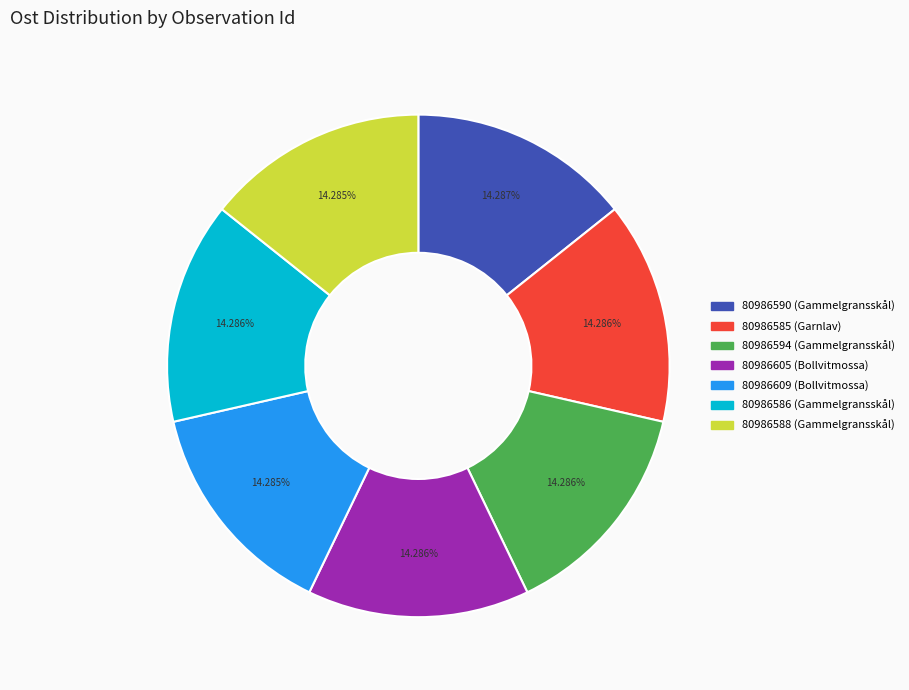

Is there any slice that represents more than half of the pie?

No